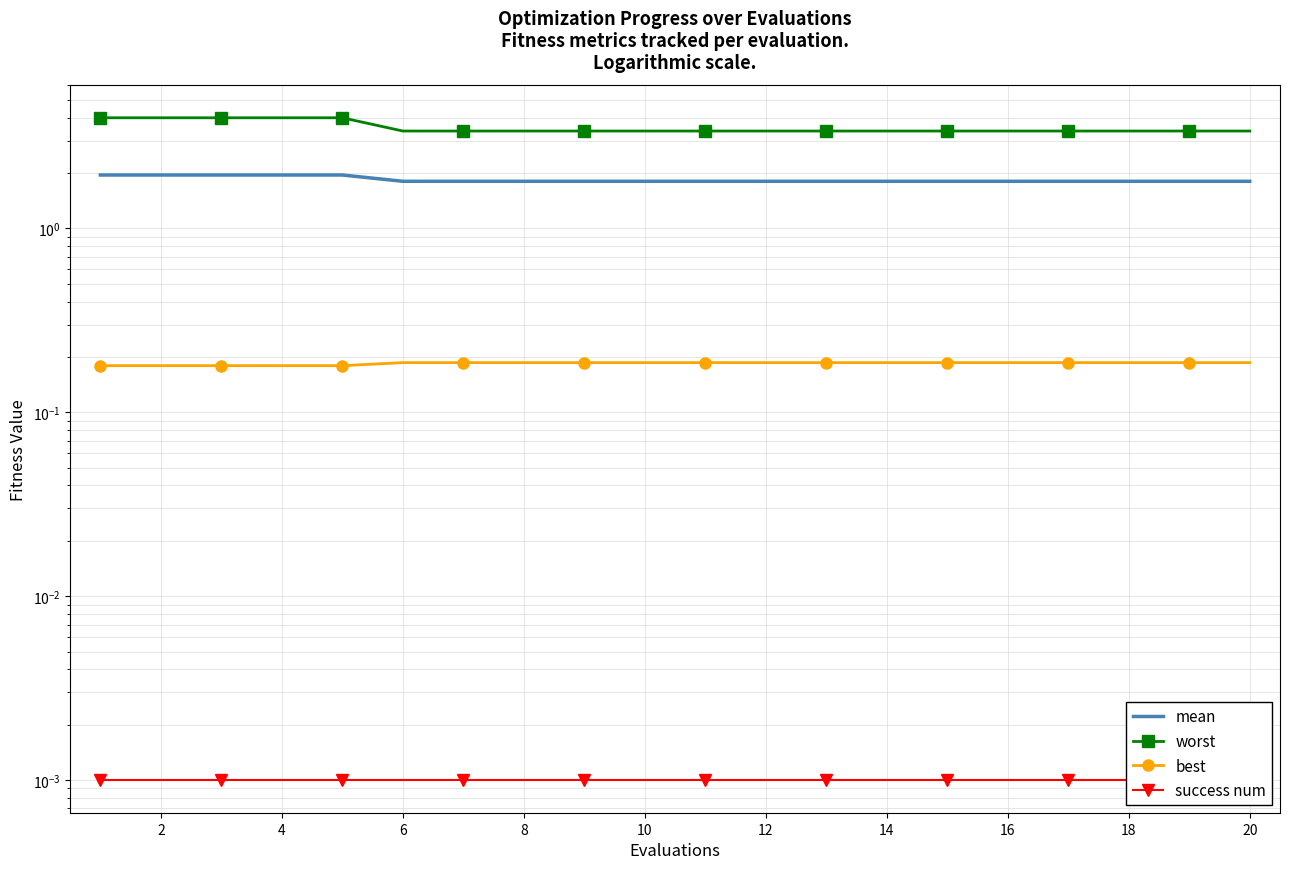

Which series has the largest total across all categories?

worst